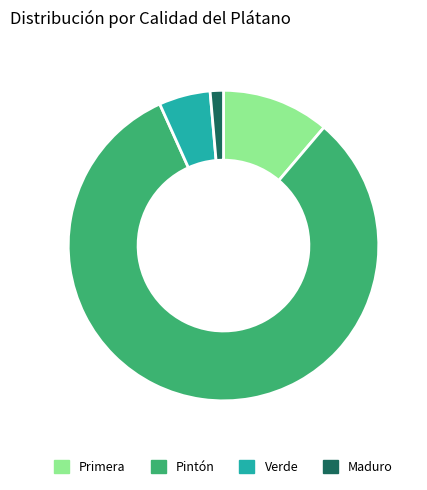

Count the number of slices in the pie.

4